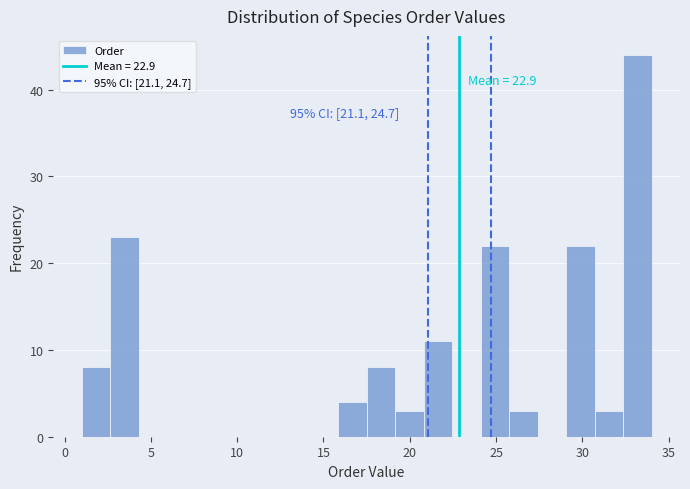

Read against the x-axis, roughly where is the centre of the tallest bar?

33.0